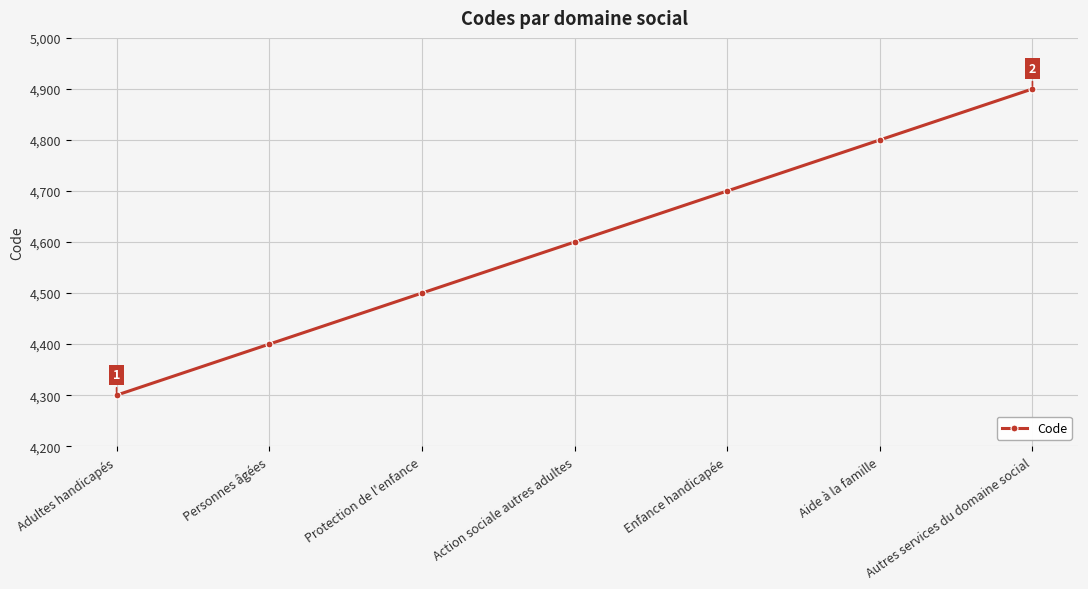

What is the minimum value shown in the chart?

4300